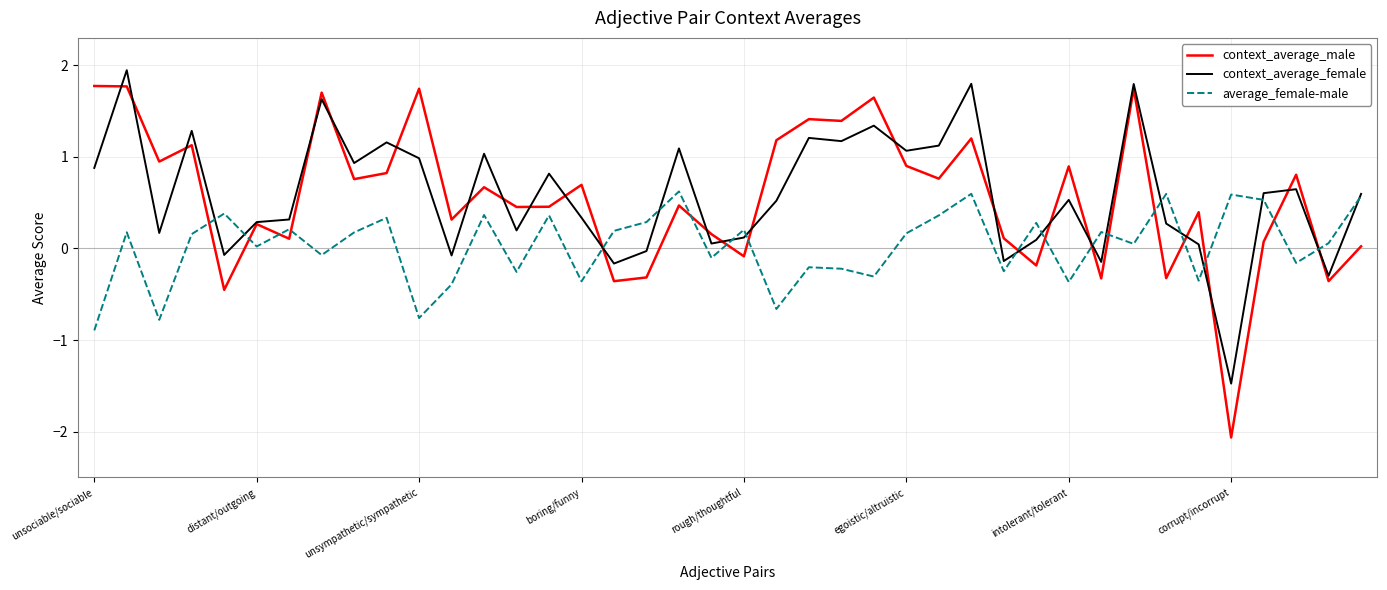

Rank the series by their maximum value, from lowest to highest.

average_female-male, context_average_male, context_average_female